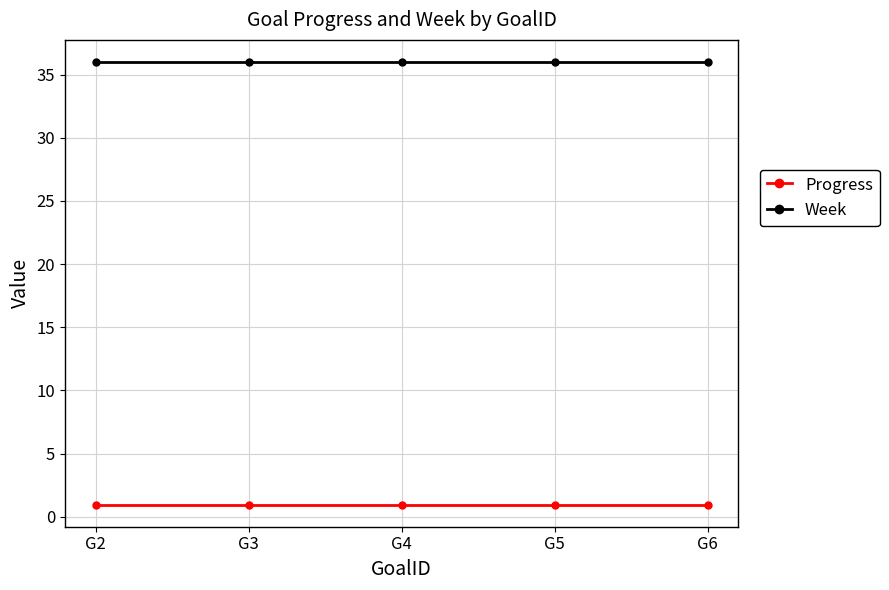

Count the number of categories in the chart.

5